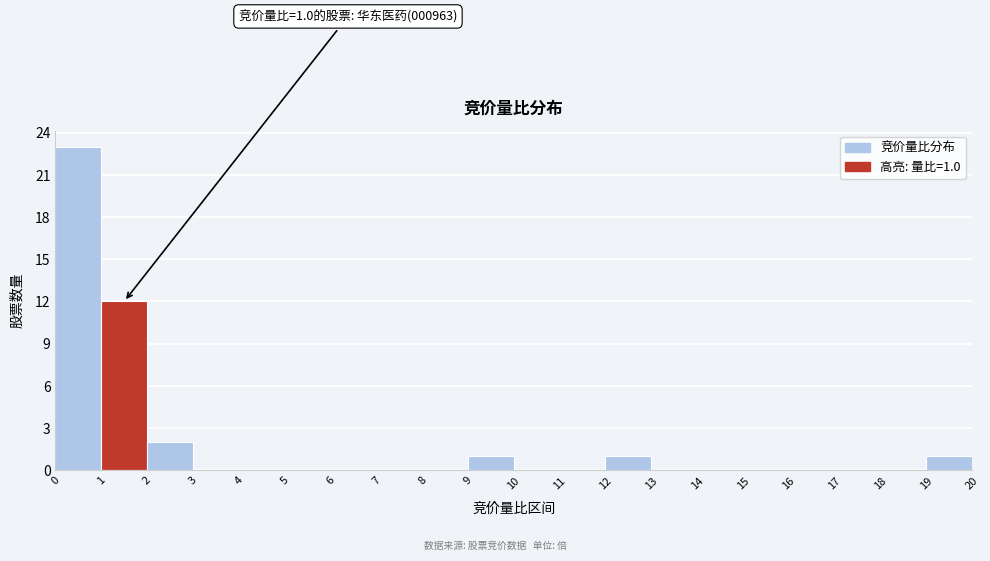

Which range on the x-axis has the tallest bar?

0 to 1